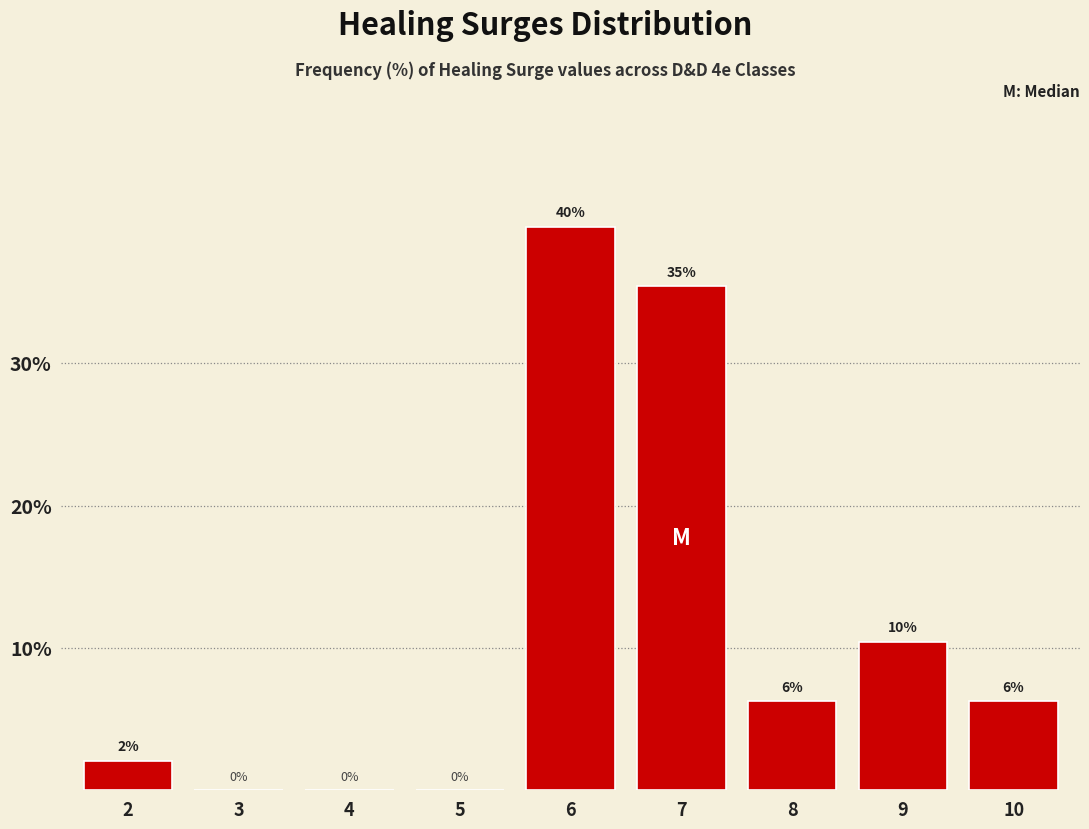

Are the bars horizontal?

No